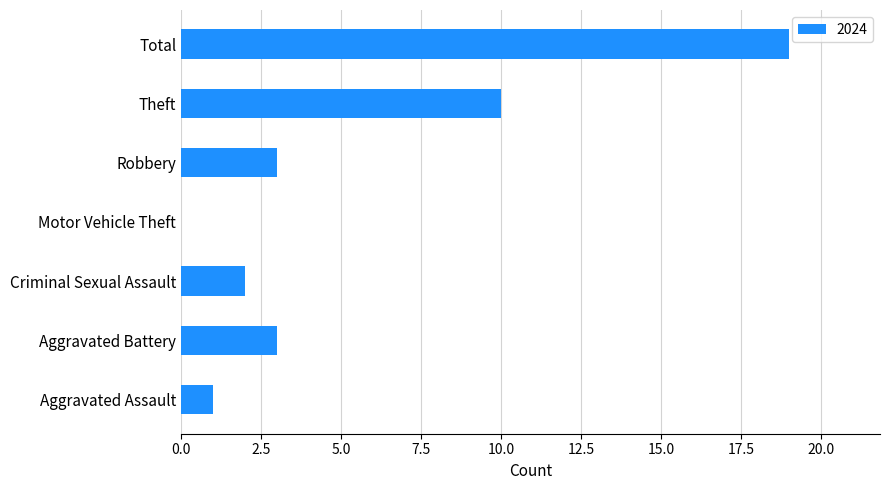

Where is the data nearest to the value 9?

Theft